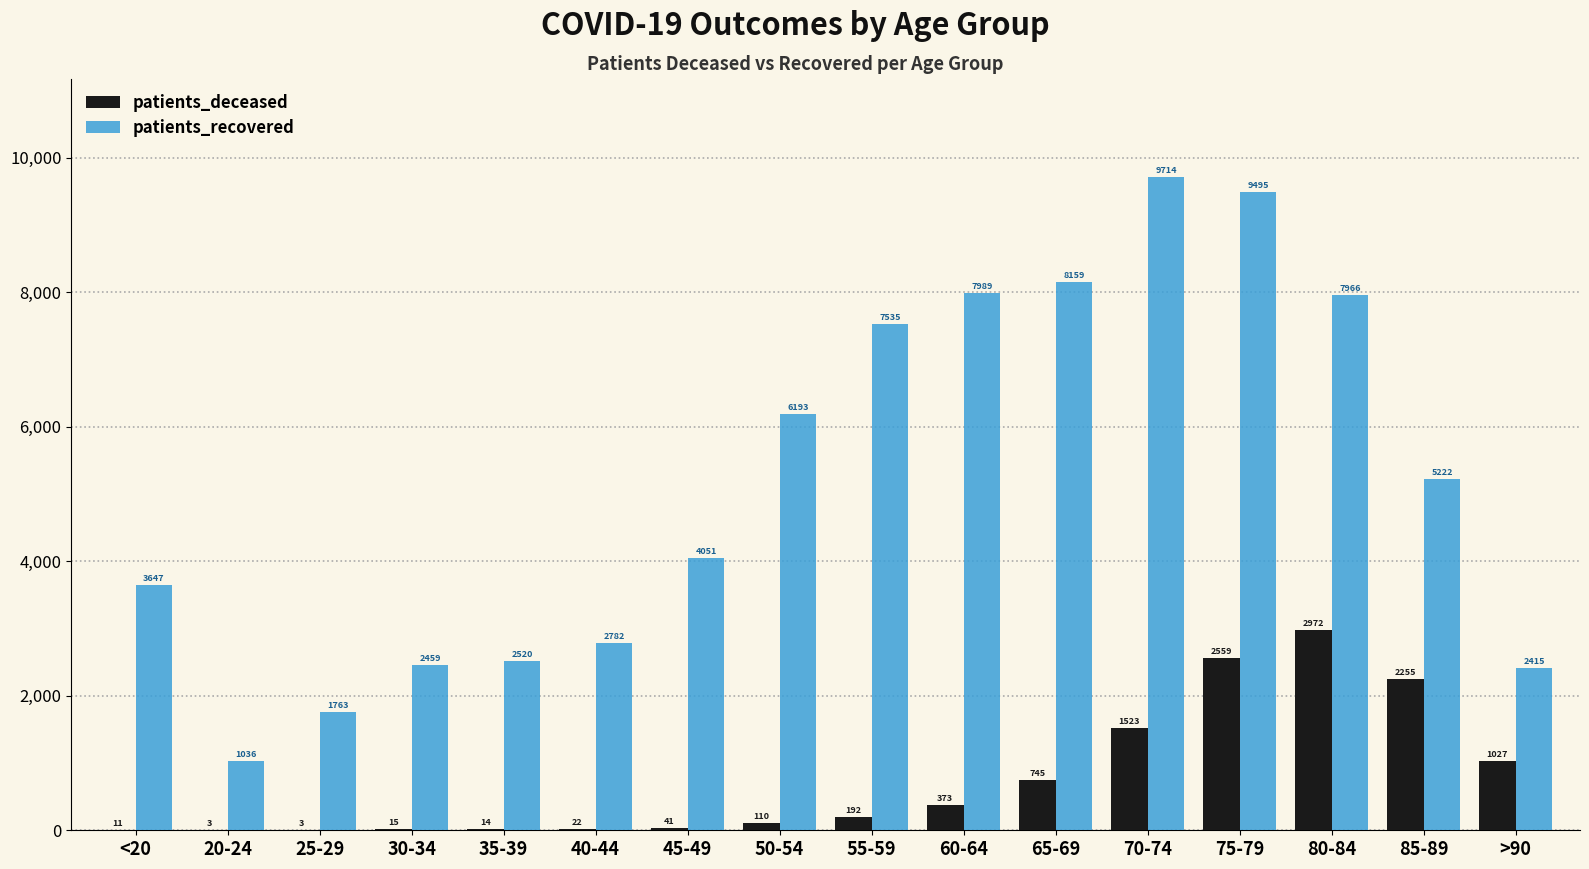

How many groups of bars are there?

16